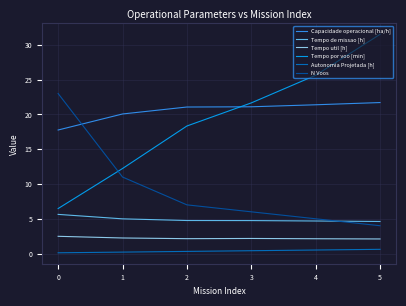

What is the difference between the Tempo util [h] values at 2 and 4?

0.0